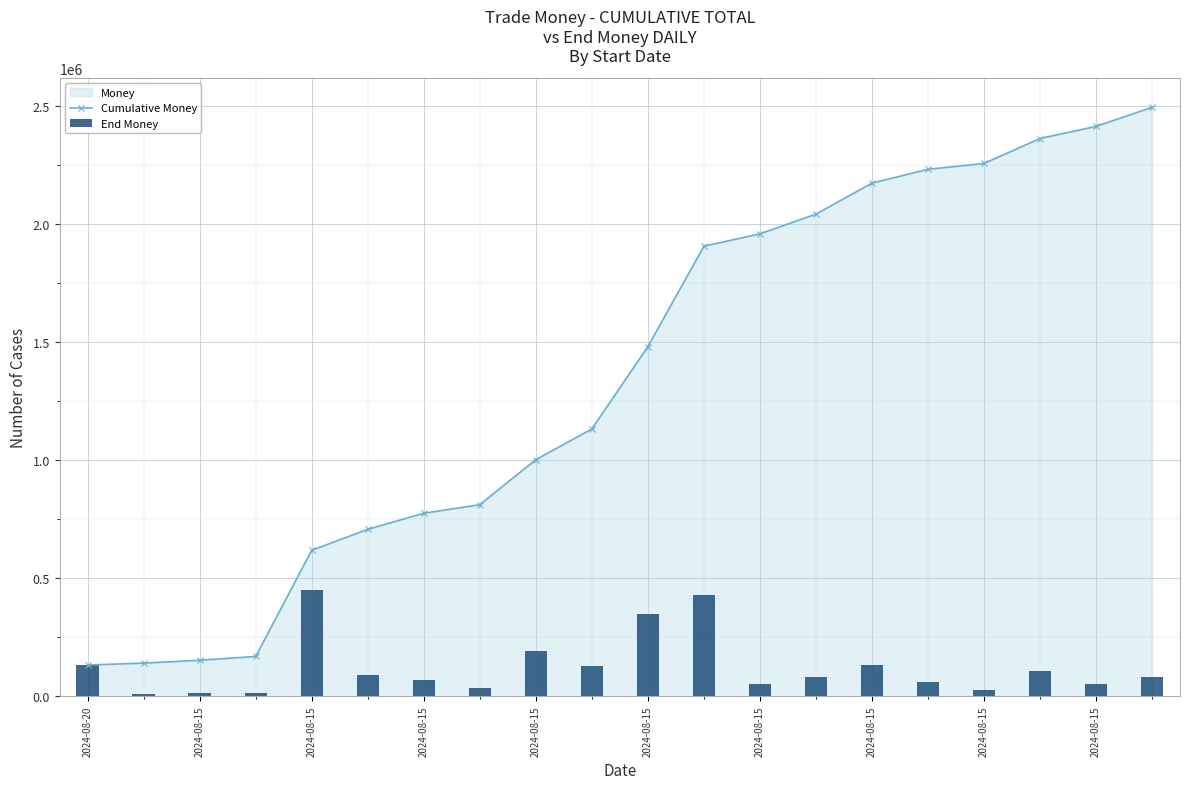

The Cumulative Money series shows 2171650.0 at 2024-08-15. True or false?

True